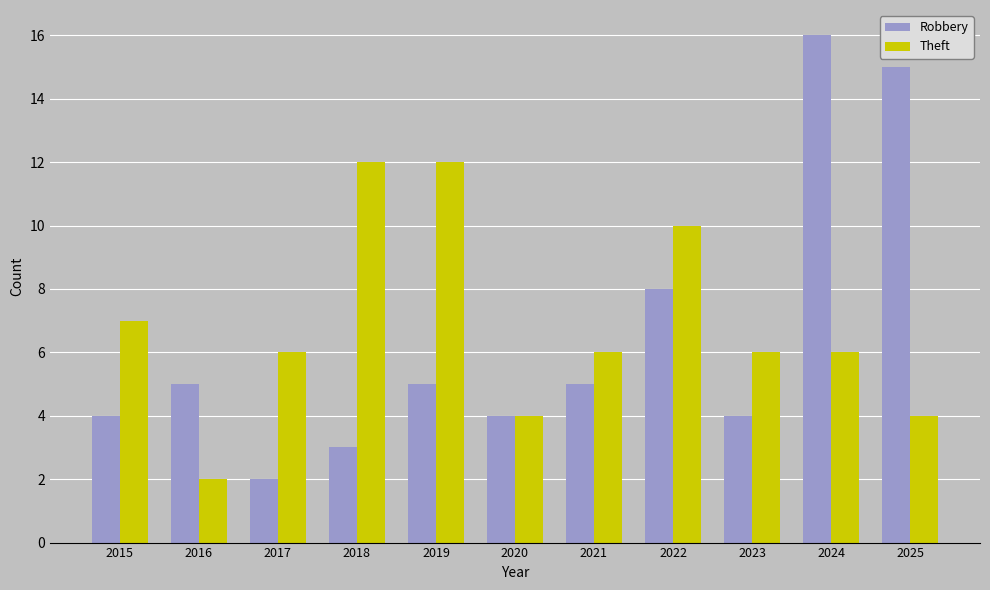

What is the value of the Robbery bar at the 6th from the left?

4